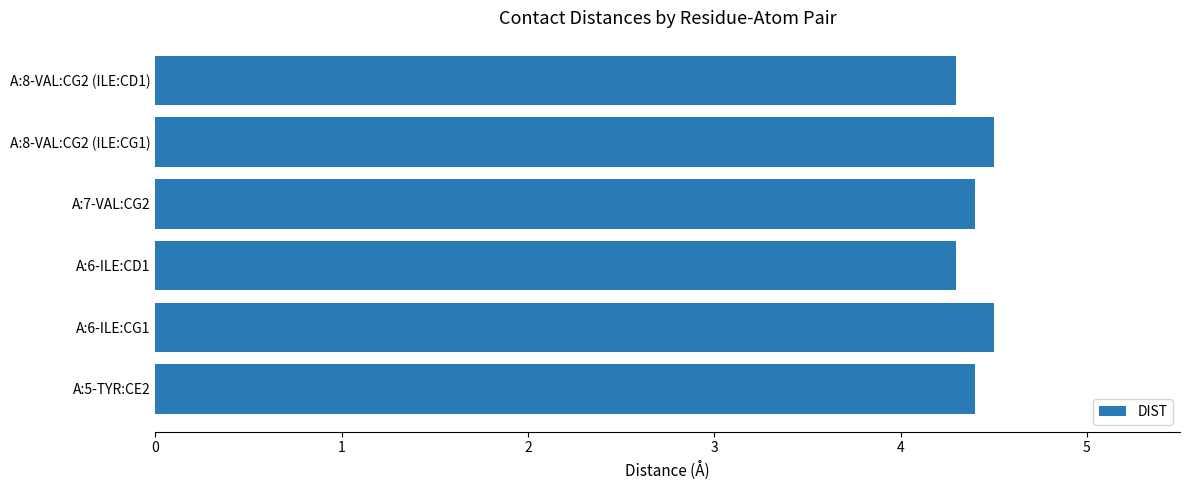

Does the chart contain stacked bars?

No